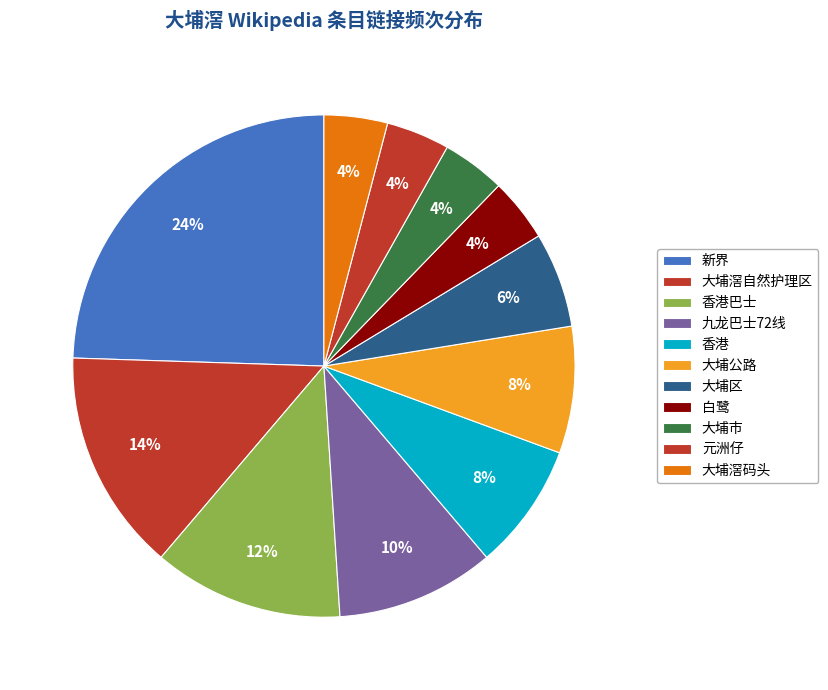

Does 白鹭 account for over 50% of the chart?

No